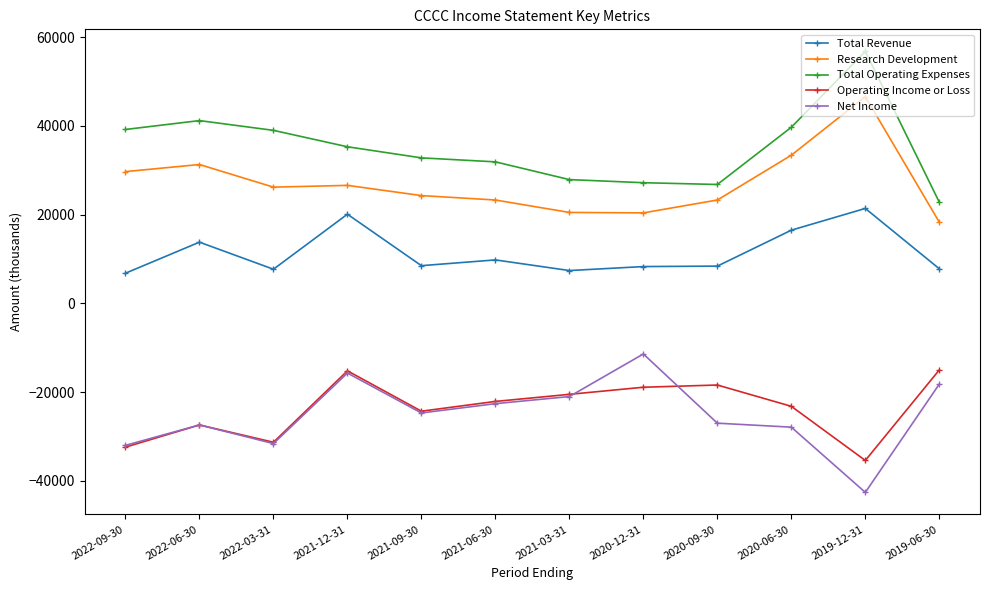

What is the label of the 7th point from the left?

2021-03-31